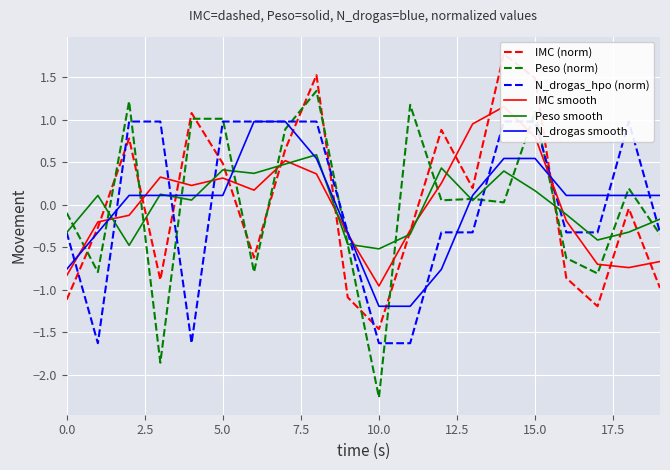

What is the highest value of the Peso (norm) series?

1.3